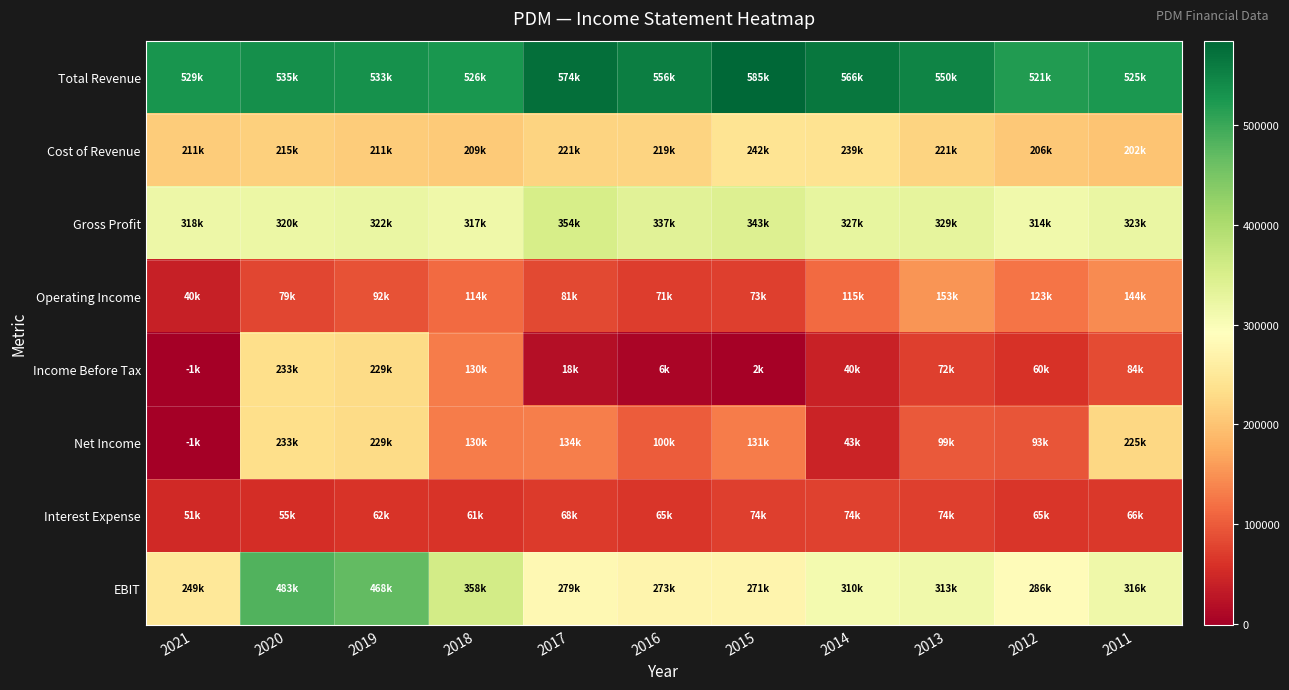

At how many categories does at least one series exceed 480077?

11